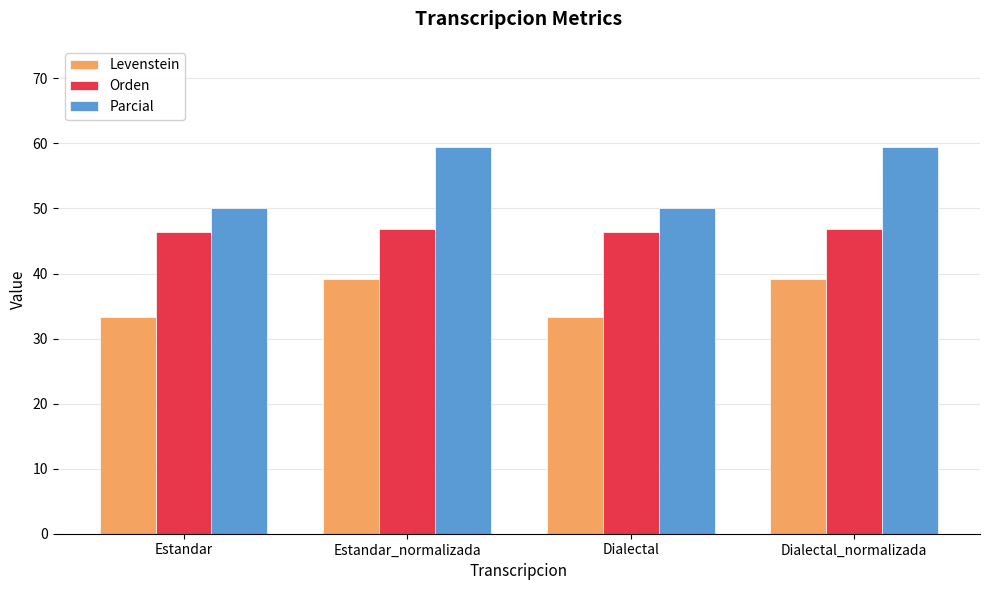

Between Dialectal and Dialectal_normalizada, which series saw the biggest shift?

Parcial